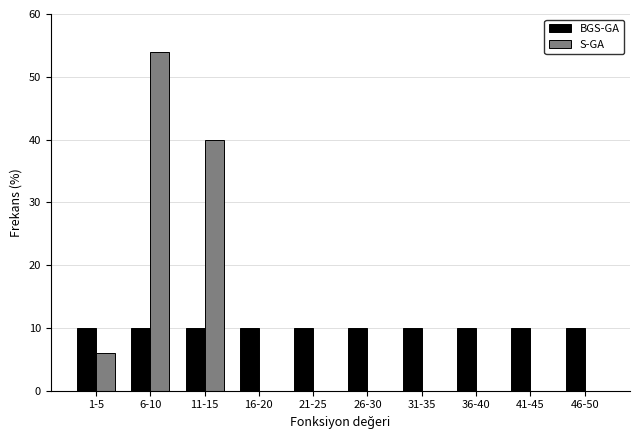

Reading left to right, what are all the values shown in this chart?

BGS-GA: 1-5=10	6-10=10	11-15=10	16-20=10	21-25=10	26-30=10	31-35=10	36-40=10	41-45=10	46-50=10
S-GA: 1-5=6	6-10=54	11-15=40	16-20=0	21-25=0	26-30=0	31-35=0	36-40=0	41-45=0	46-50=0